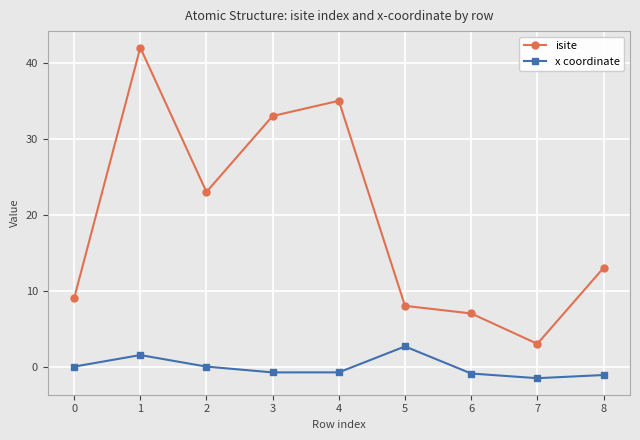

Does the chart display data point markers on the line(s)?

Yes